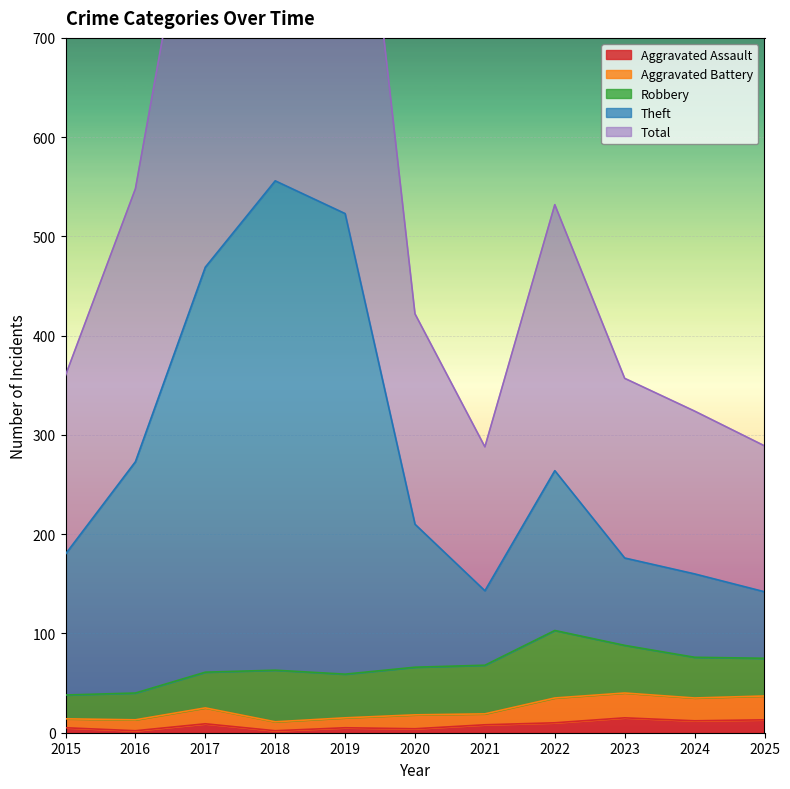

How many data points does each series have?

11